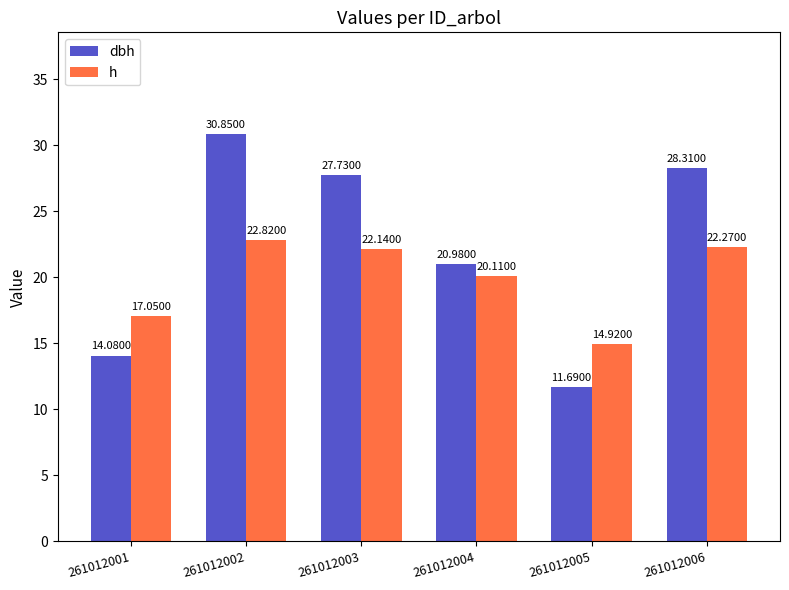

Which series has the widest spread of values?

dbh